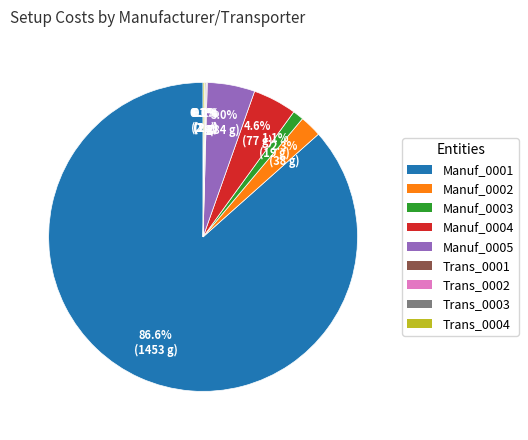

How much of the chart is everything except Manuf_0005?

95.0%